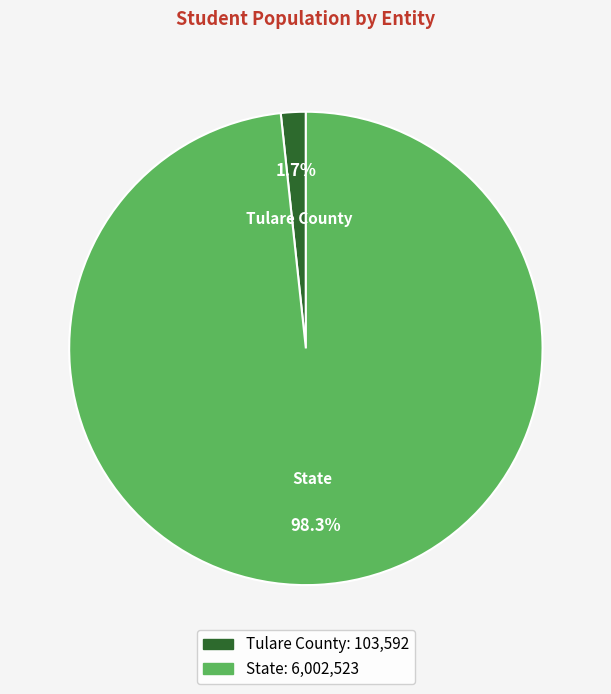

Does State account for over 50% of the chart?

Yes